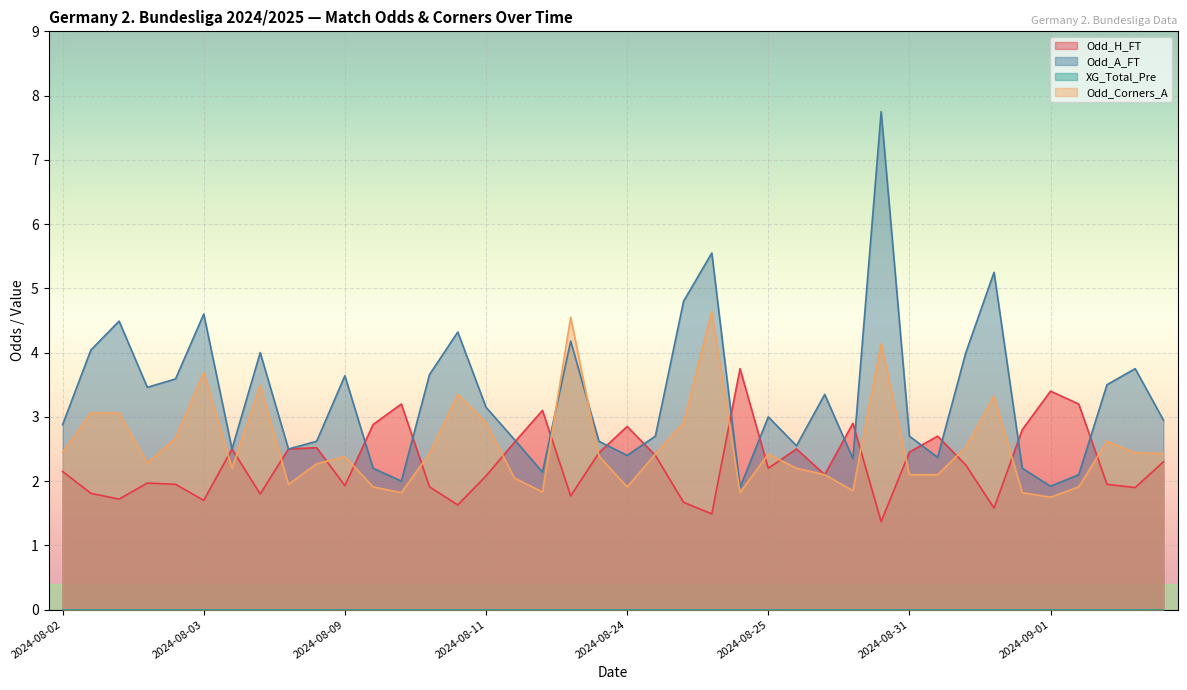

Which series has the widest spread of values?

Odd_A_FT